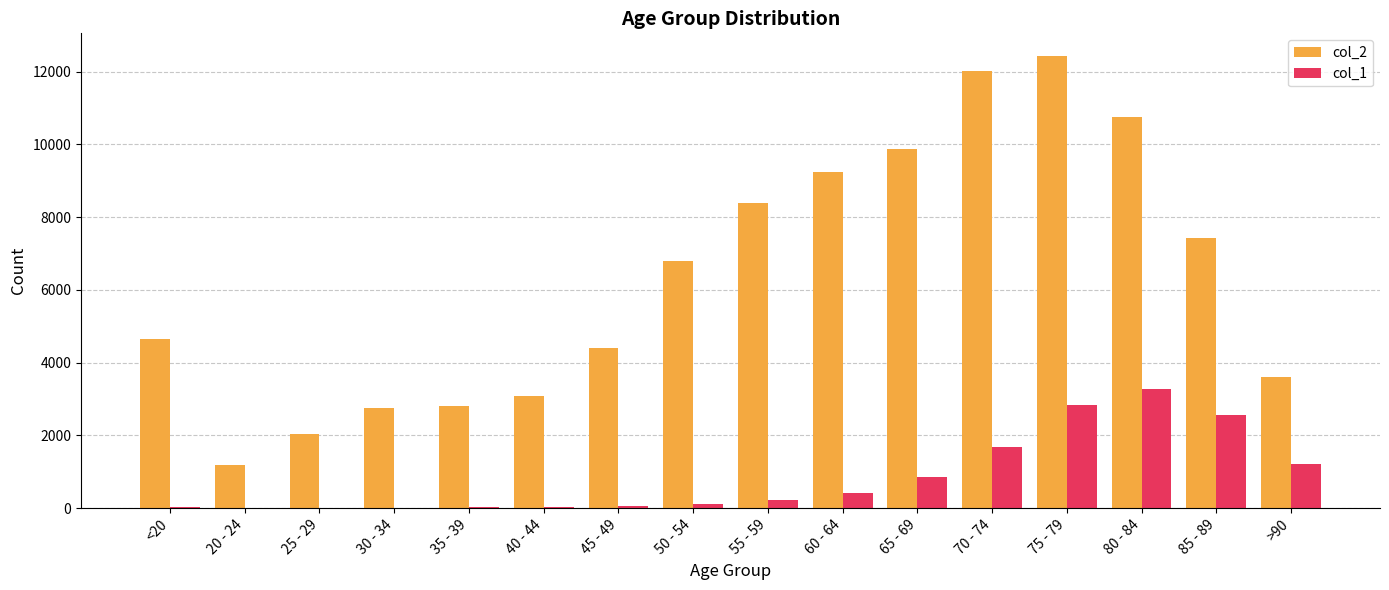

Where is col_1 nearest to the value 1638?

70 - 74